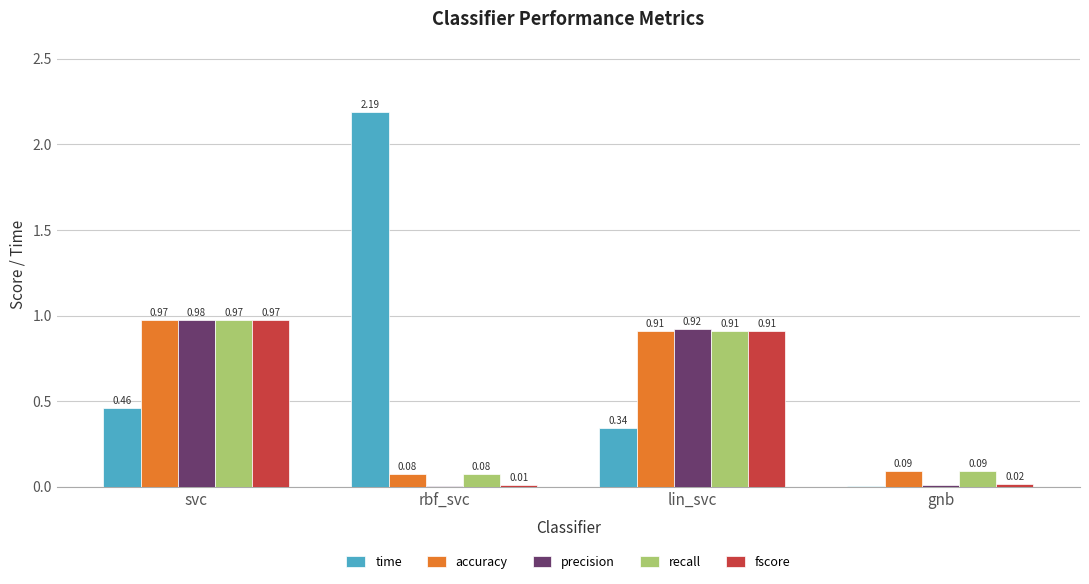

Which category has the highest value across all series?

rbf_svc